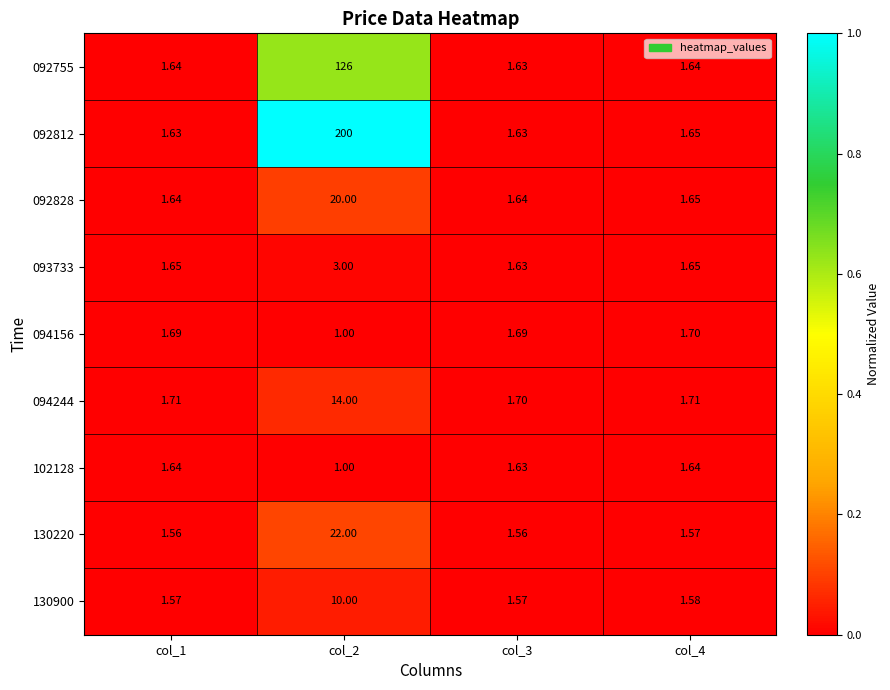

Reading right to left, transcribe all the data shown in this chart.

092755: col_4=1.6	col_3=1.6	col_2=126.0	col_1=1.6
092812: col_4=1.6	col_3=1.6	col_2=200.0	col_1=1.6
092828: col_4=1.6	col_3=1.6	col_2=20.0	col_1=1.6
093733: col_4=1.6	col_3=1.6	col_2=3.0	col_1=1.6
094156: col_4=1.7	col_3=1.7	col_2=1.0	col_1=1.7
094244: col_4=1.7	col_3=1.7	col_2=14.0	col_1=1.7
102128: col_4=1.6	col_3=1.6	col_2=1.0	col_1=1.6
130220: col_4=1.6	col_3=1.6	col_2=22.0	col_1=1.6
130900: col_4=1.6	col_3=1.6	col_2=10.0	col_1=1.6